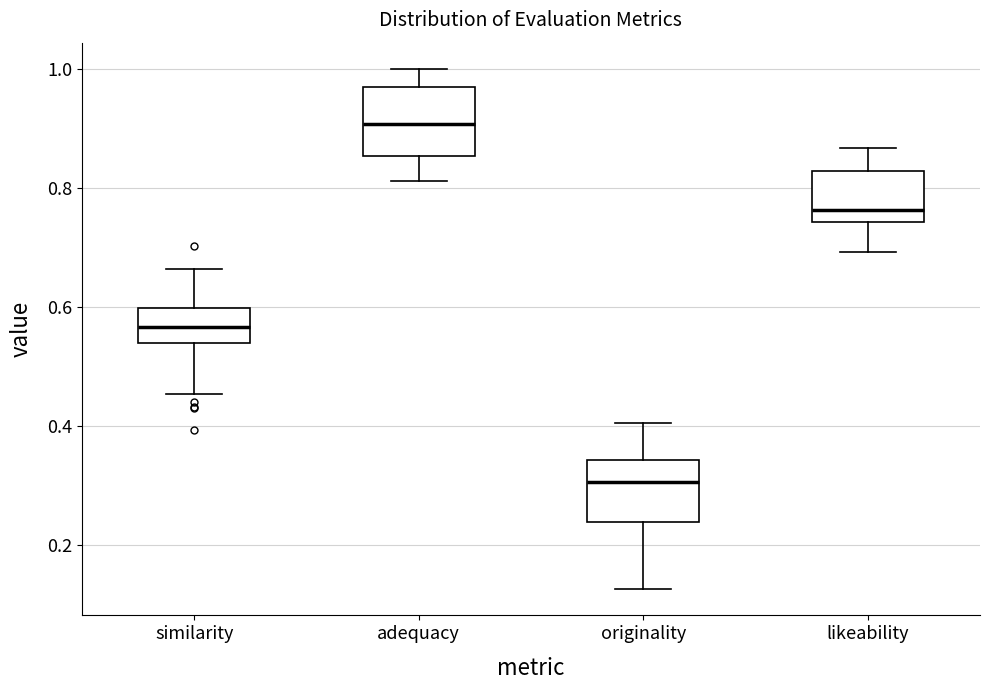

Reading left to right, transcribe this box plot: for each box, give where its median line is, the range the box spans, and where its two whiskers end, as read against the y-axis. The values are not printed on the chart, so give them approximately, as read against the axis.

similarity: median 0.56, box 0.54 to 0.60, whiskers 0.46 to 0.66
adequacy: median 0.90, box 0.86 to 0.96, whiskers 0.82 to 1.00
originality: median 0.30, box 0.24 to 0.34, whiskers 0.12 to 0.40
likeability: median 0.76, box 0.74 to 0.82, whiskers 0.70 to 0.86